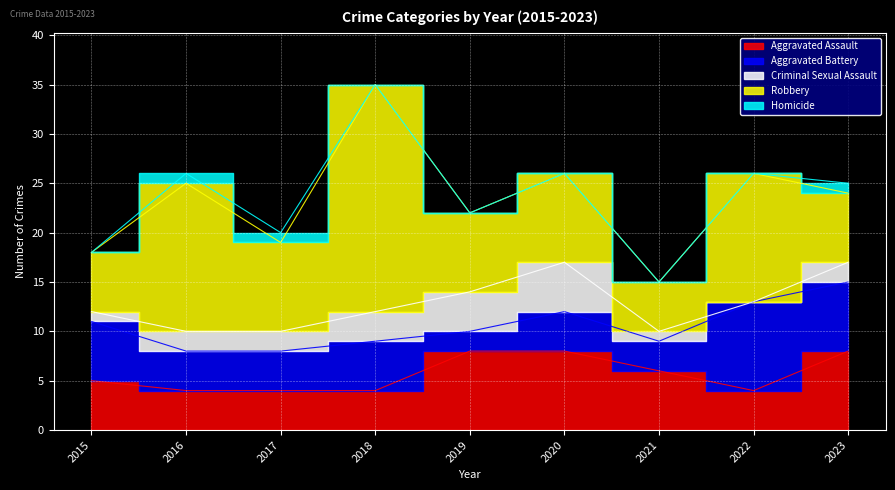

What is the approximate value of Aggravated Assault at 2016?

4